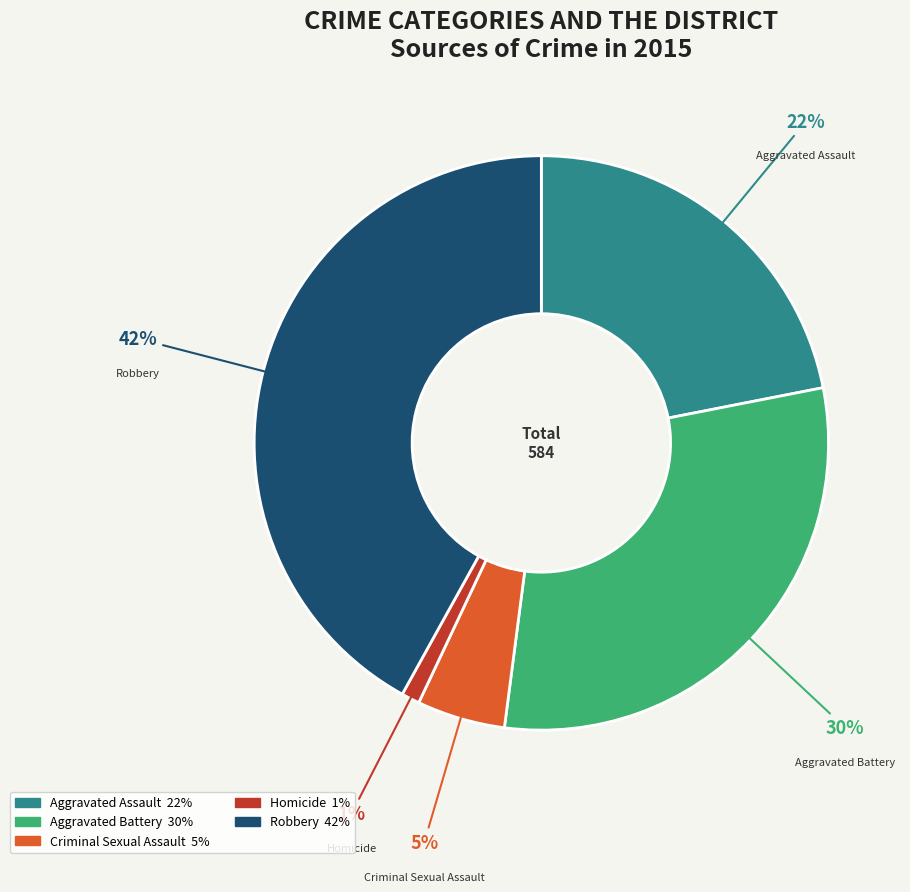

Which has a higher value, Robbery or Criminal Sexual Assault?

Robbery